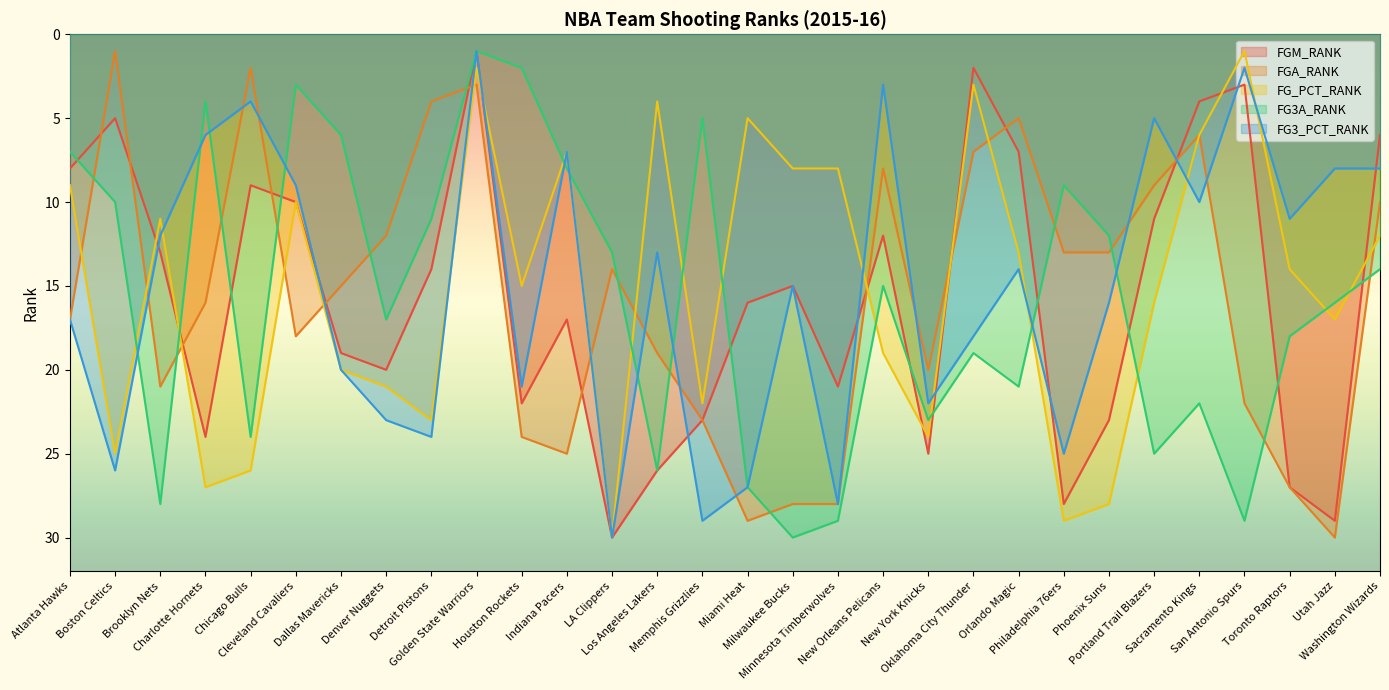

Where is the first local maximum for FGA_RANK?

Brooklyn Nets